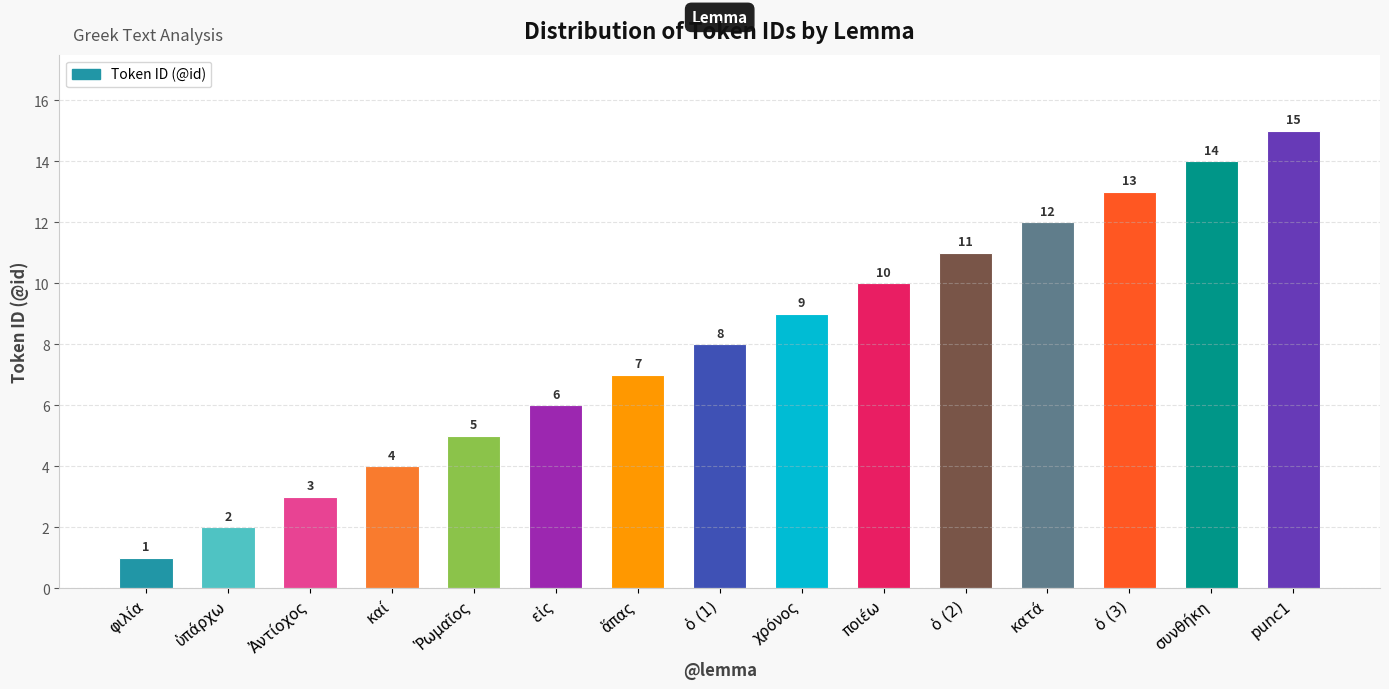

Reading left to right, list all the values displayed in this chart.

φιλία=1	ὑπάρχω=2	Ἀντίοχος=3	καί=4	Ῥωμαῖος=5	εἰς=6	ἅπας=7	ὁ (1)=8	χρόνος=9	ποιέω=10	ὁ (2)=11	κατά=12	ὁ (3)=13	συνθήκη=14	punc1=15